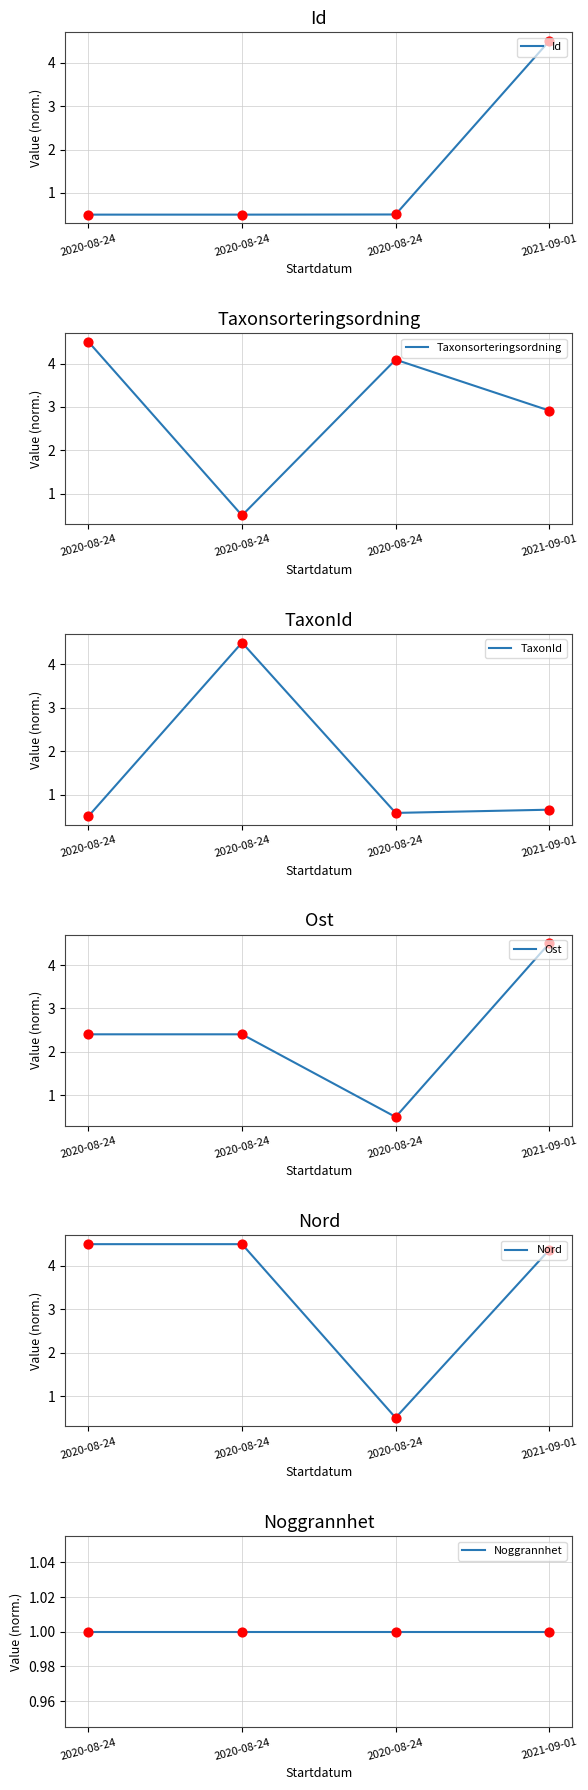

What are all the series names shown in the legend?

Id, Taxonsorteringsordning, TaxonId, Ost, Nord, Noggrannhet